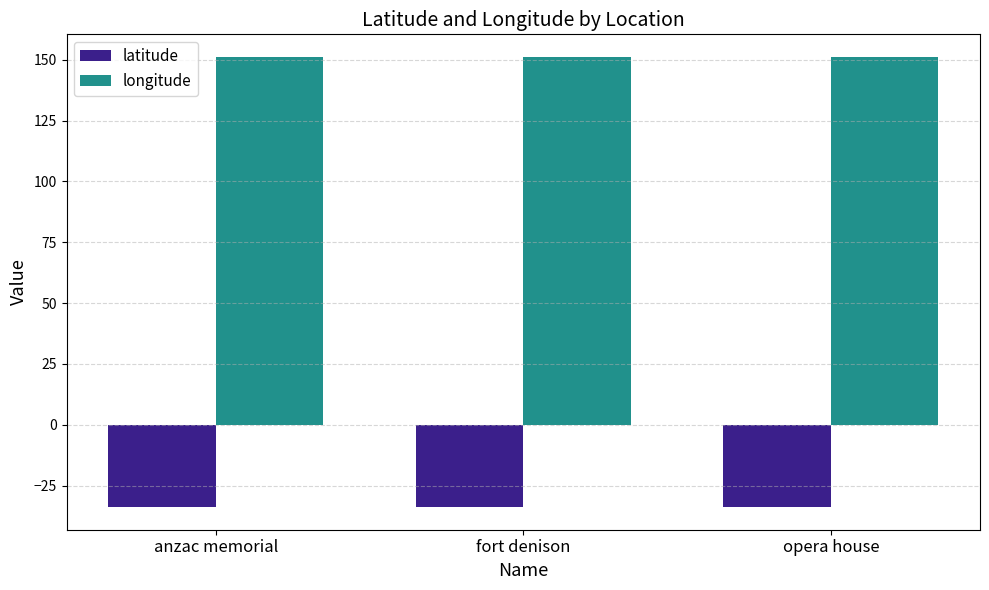

The latitude series shows -33.9 at fort denison. True or false?

True